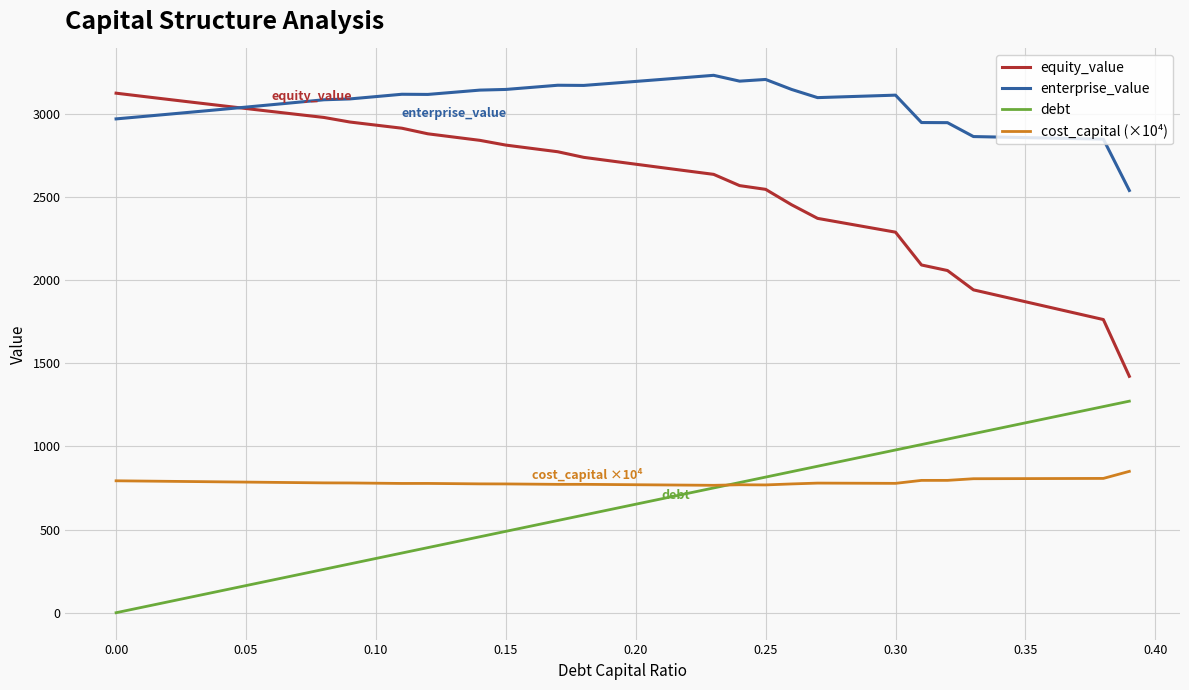

True or false: debt and enterprise_value cross at least once.

False